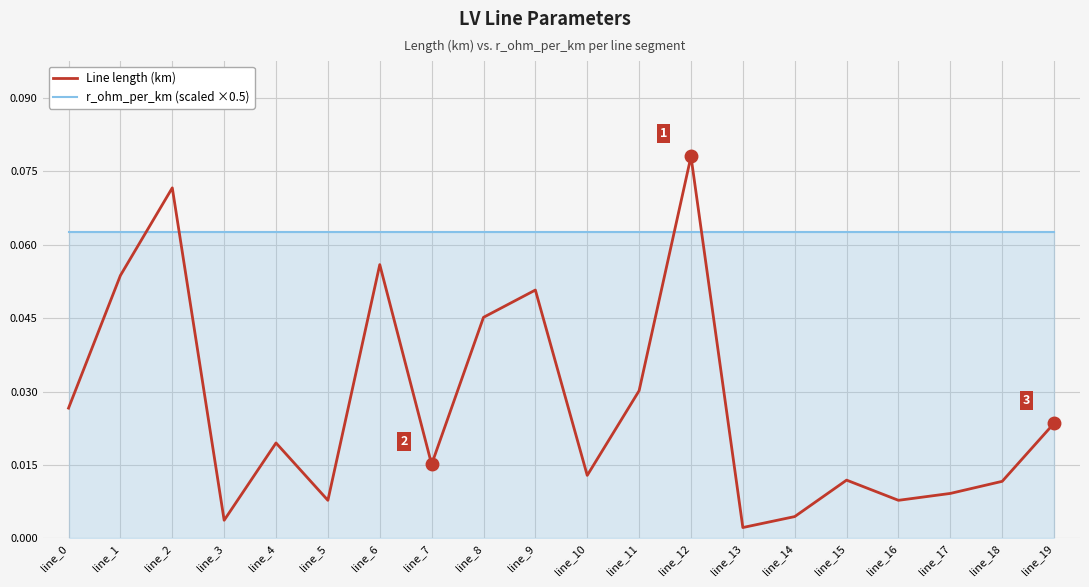

Rank the series at line_8 from highest to lowest value.

r_ohm_per_km (scaled ×0.5), Line length (km)